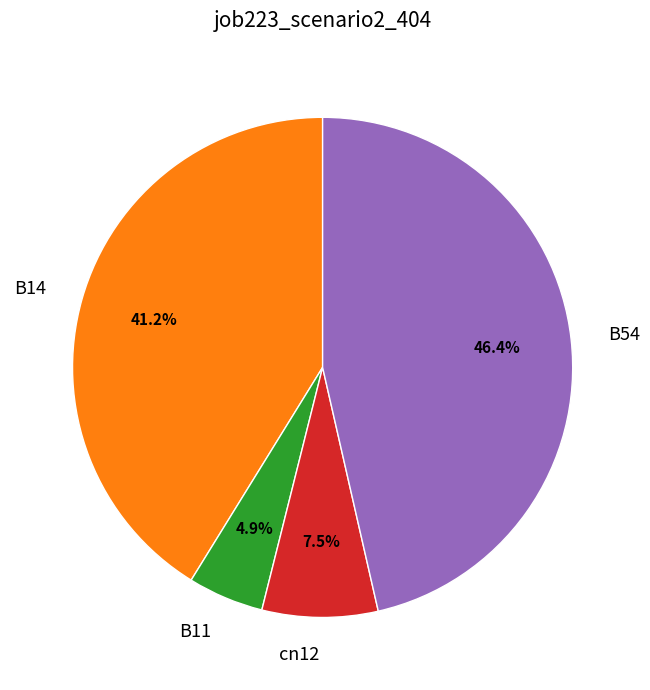

How many segments does this pie chart have?

4